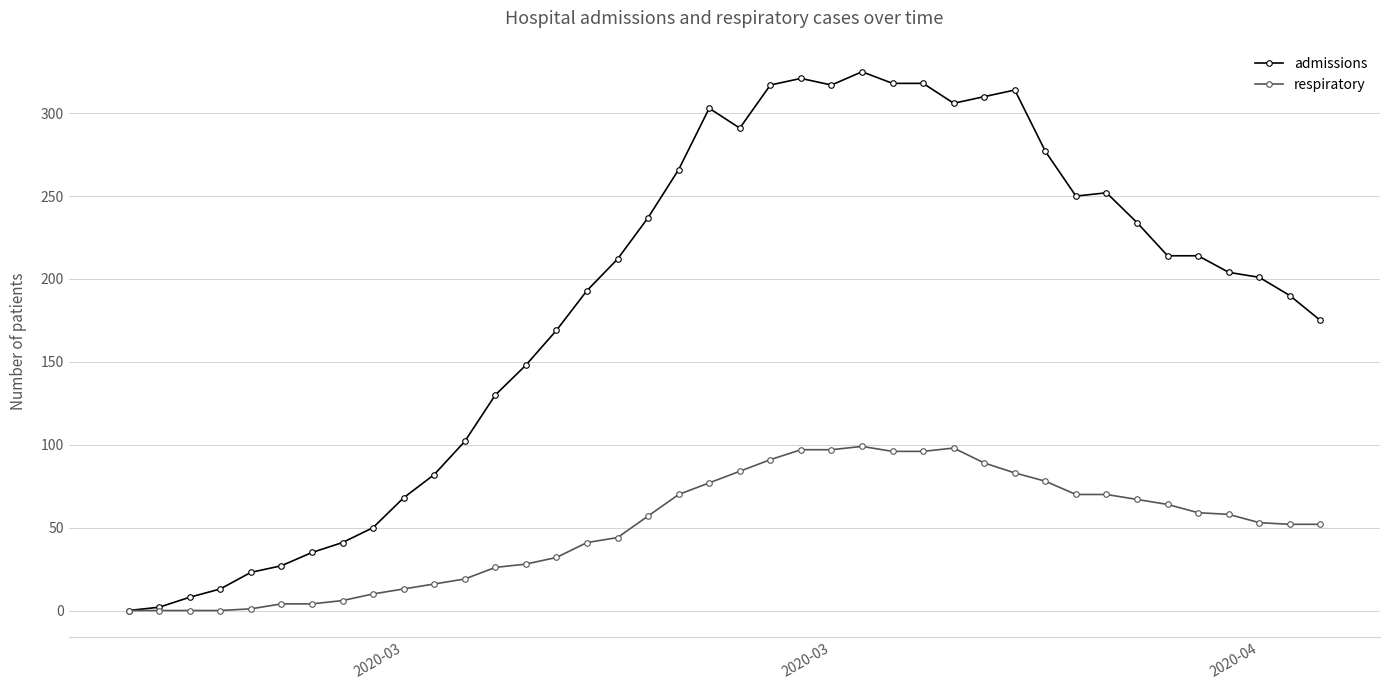

Which series has the largest total across all categories?

admissions